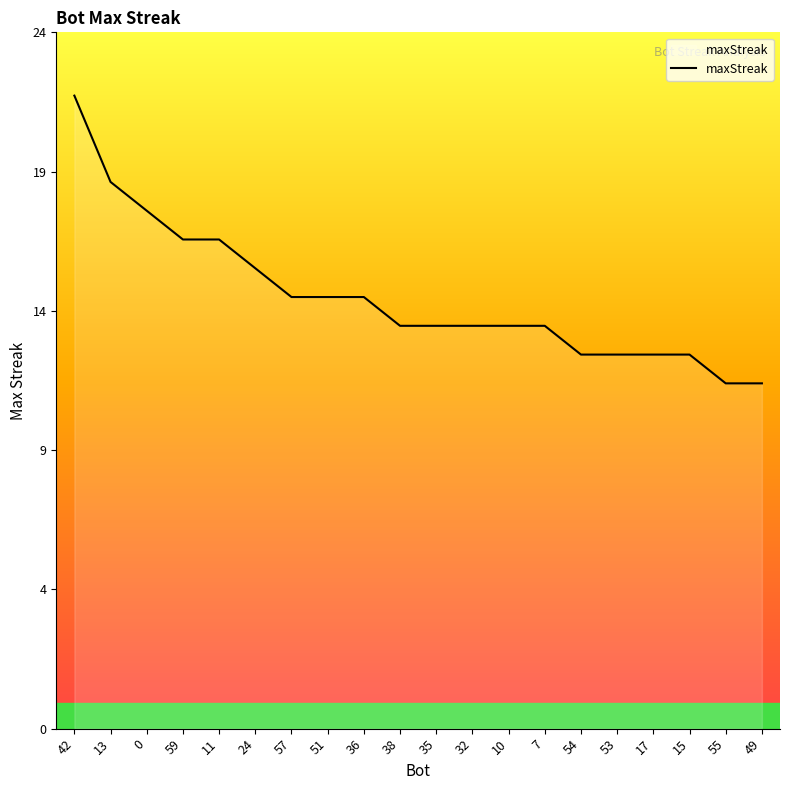

At which label is the value closest to 17?

59